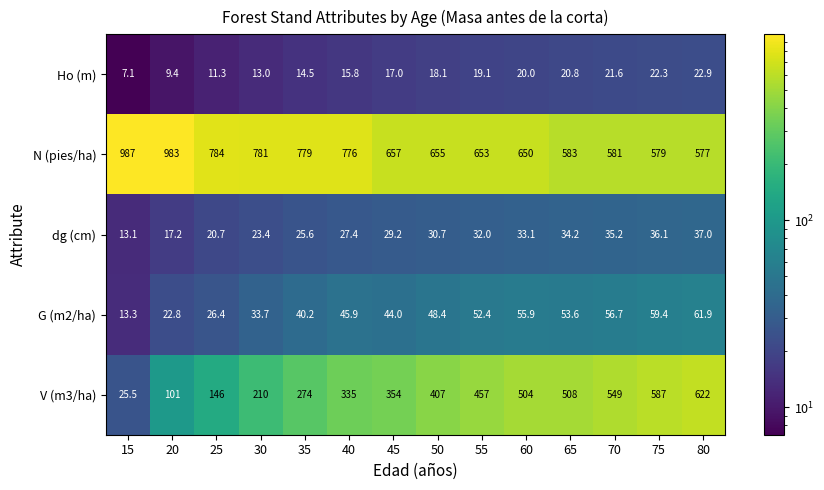

The dg (cm) series shows 23.4 at 30. True or false?

True